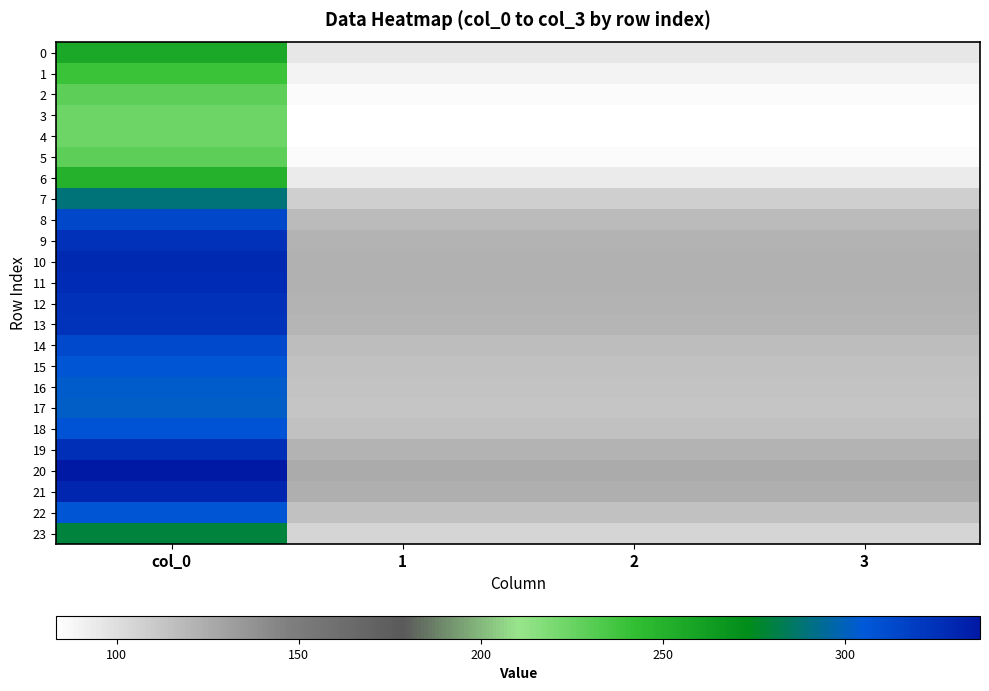

Reading right to left, what are all the values shown in this chart?

0: 3=95.8	2=95.8	1=95.8	col_0=256.5
1: 3=89.5	2=89.5	1=89.5	col_0=239.7
2: 3=85.4	2=85.4	1=85.4	col_0=228.7
3: 3=83.7	2=83.7	1=83.7	col_0=224.1
4: 3=83.4	2=83.4	1=83.4	col_0=223.3
5: 3=85.4	2=85.4	1=85.4	col_0=228.7
6: 3=93.7	2=93.7	1=93.7	col_0=250.9
7: 3=107.9	2=107.9	1=107.9	col_0=289.1
8: 3=117.3	2=117.3	1=117.3	col_0=314.1
9: 3=121.2	2=121.2	1=121.2	col_0=324.7
10: 3=122.7	2=122.7	1=122.7	col_0=328.7
11: 3=122.4	2=122.4	1=122.4	col_0=327.8
12: 3=121.4	2=121.4	1=121.4	col_0=325.1
13: 3=120.7	2=120.7	1=120.7	col_0=323.3
14: 3=117.0	2=117.0	1=117.0	col_0=313.4
15: 3=114.6	2=114.6	1=114.6	col_0=307.1
16: 3=113.3	2=113.3	1=113.3	col_0=303.4
17: 3=112.8	2=112.8	1=112.8	col_0=302.1
18: 3=114.9	2=114.9	1=114.9	col_0=307.7
19: 3=121.7	2=121.7	1=121.7	col_0=325.9
20: 3=125.9	2=125.9	1=125.9	col_0=337.2
21: 3=123.6	2=123.6	1=123.6	col_0=331.2
22: 3=114.8	2=114.8	1=114.8	col_0=307.4
23: 3=104.3	2=104.3	1=104.3	col_0=279.3